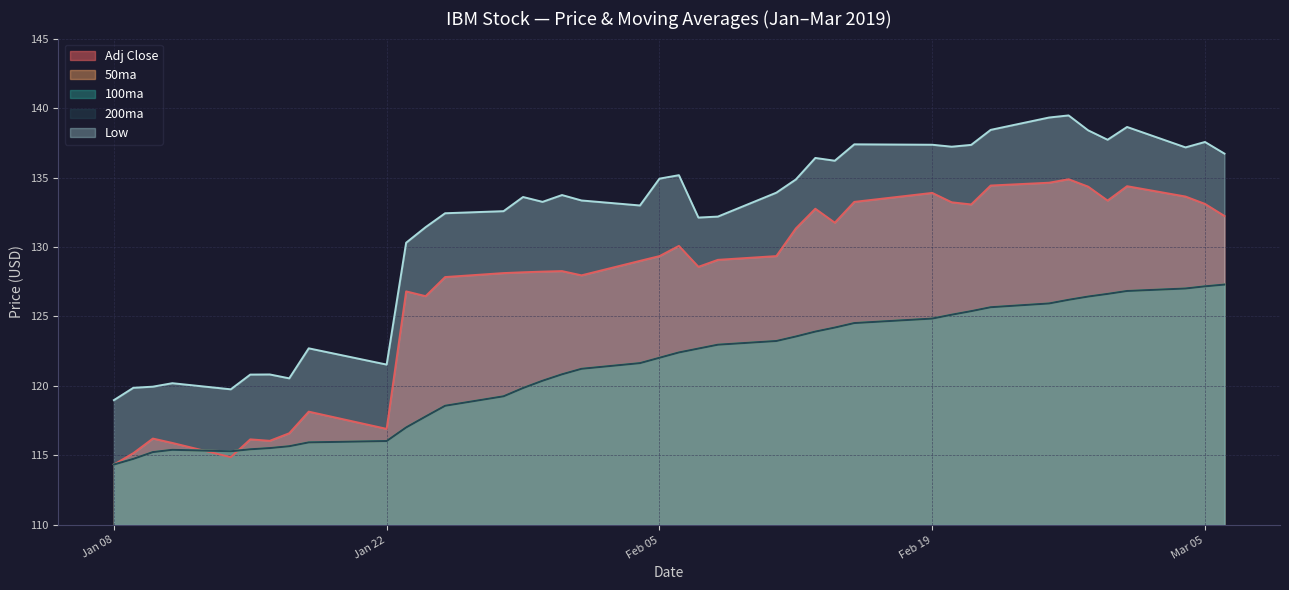

How many times do Adj Close and 200ma cross each other?

2